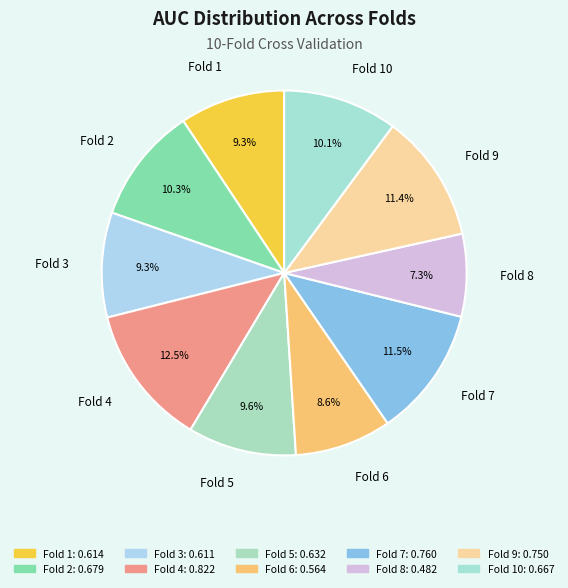

To the nearest percent, what is the difference between the largest and smallest slice percentages?

5%